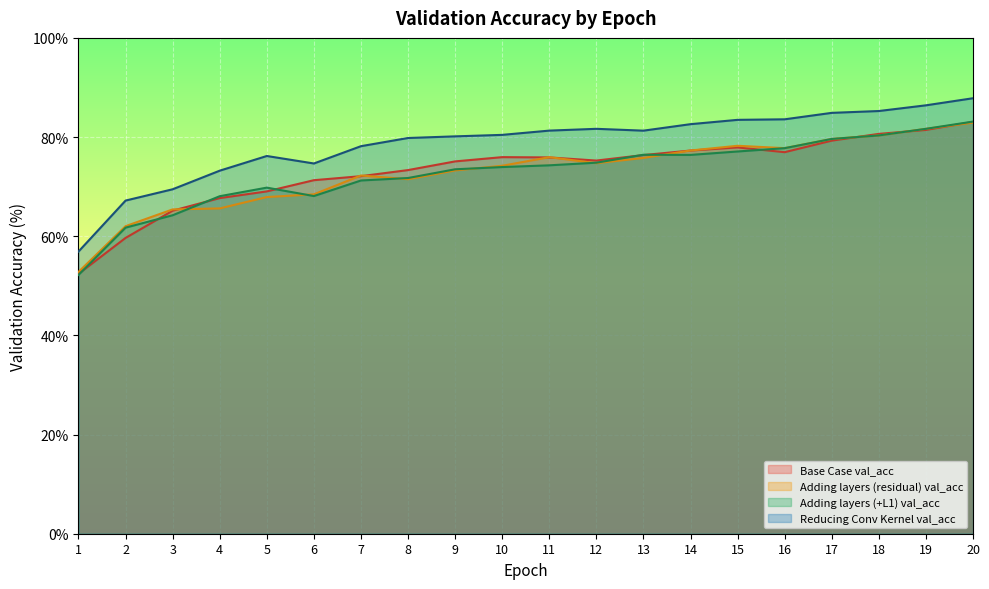

What is the maximum value for Base Case val_acc?

83.1